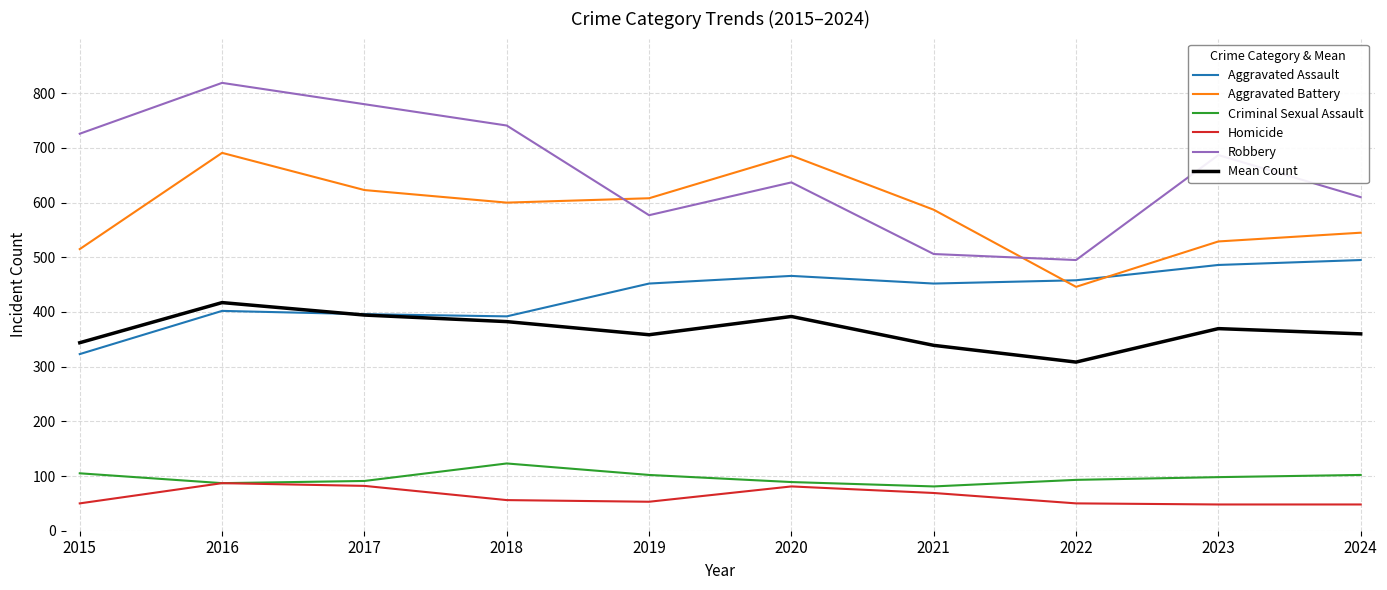

What is the highest value of the Aggravated Battery series?

691.0